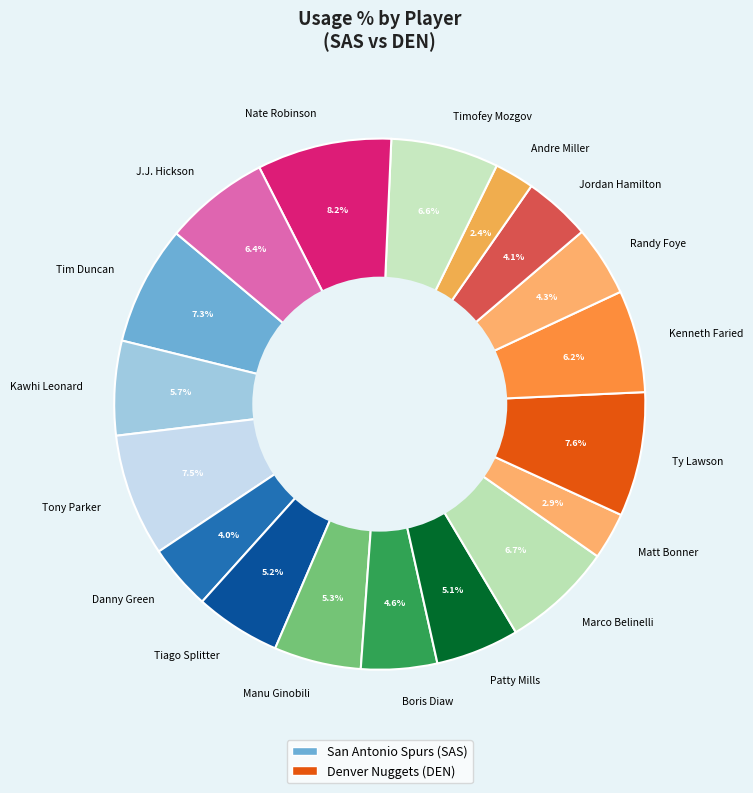

What is the largest slice in the pie chart?

Nate Robinson